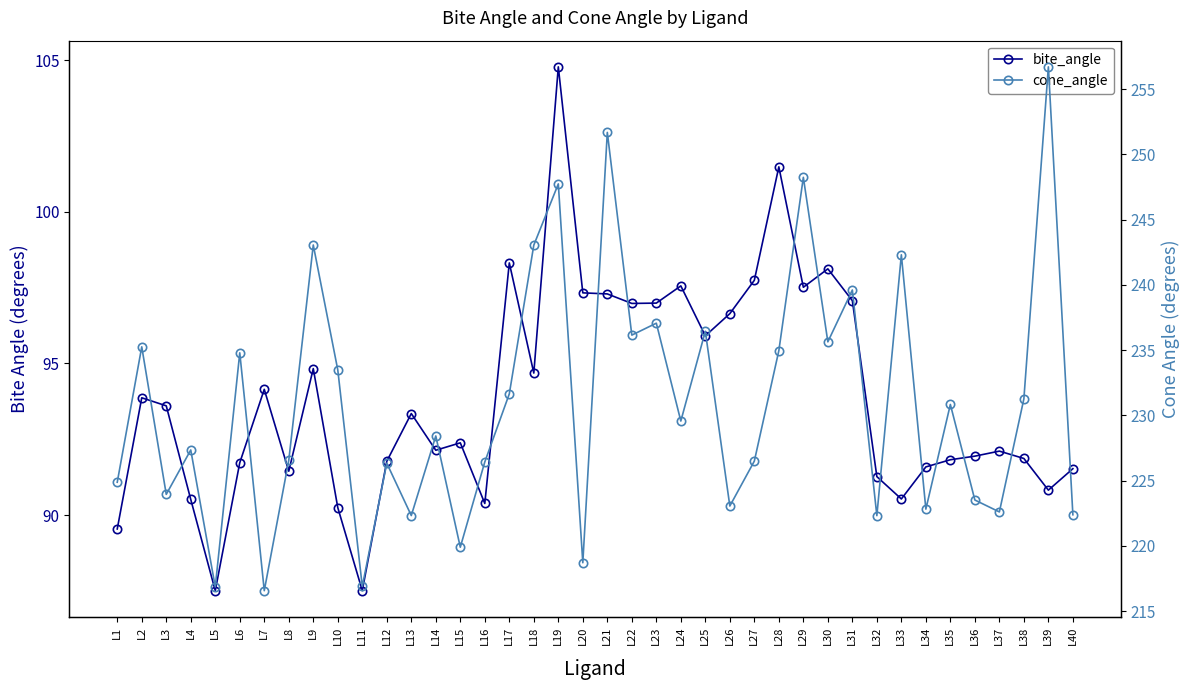

Which series has the largest range (max minus min)?

cone_angle